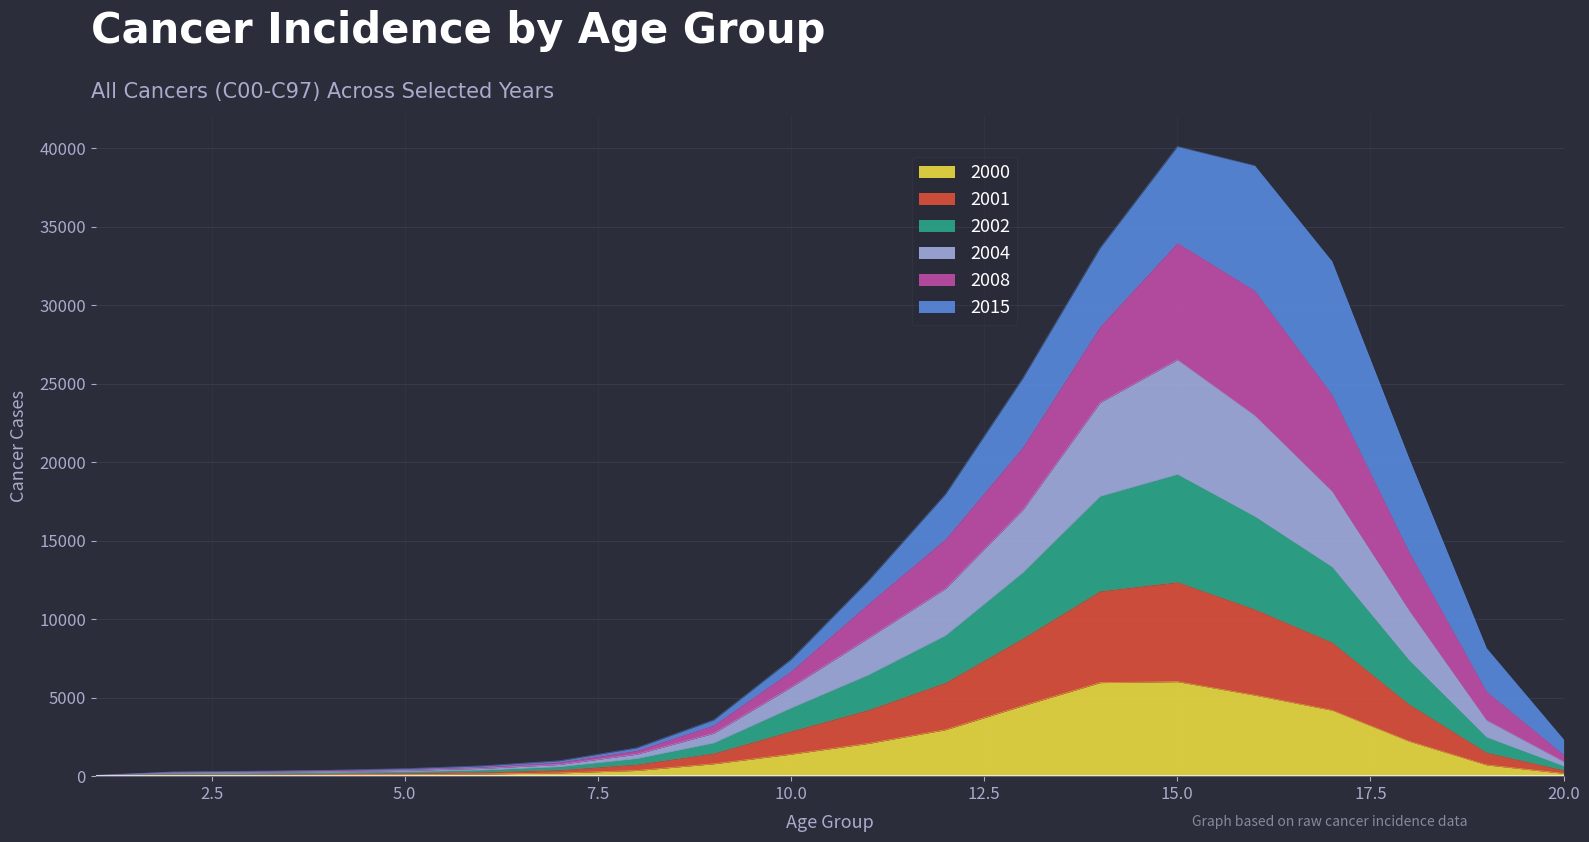

Does the chart display data point markers on the line(s)?

No